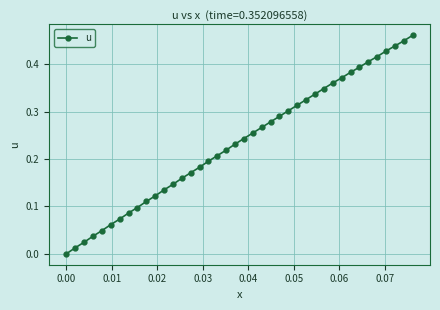

What is the sum of all values?

9.4